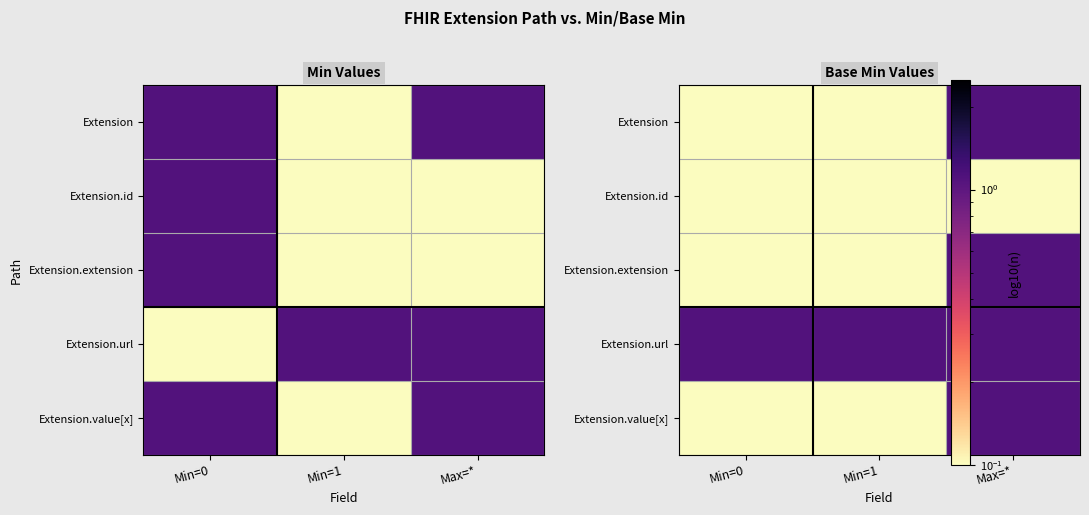

True or false: Extension.extension has a value of 0.1 at Min=0.

True